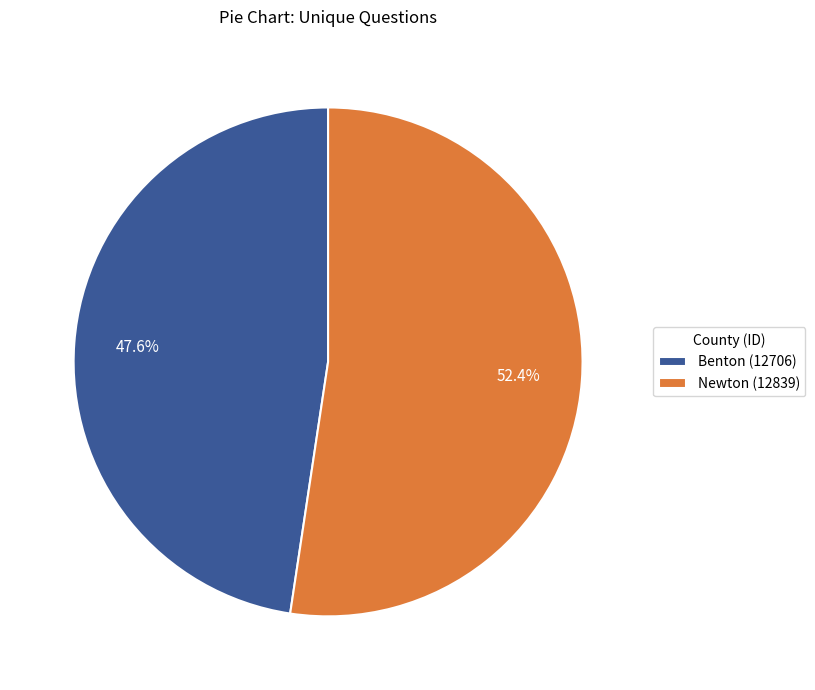

Is the sum of Benton (12706) and Newton (12839) greater than half?

Yes